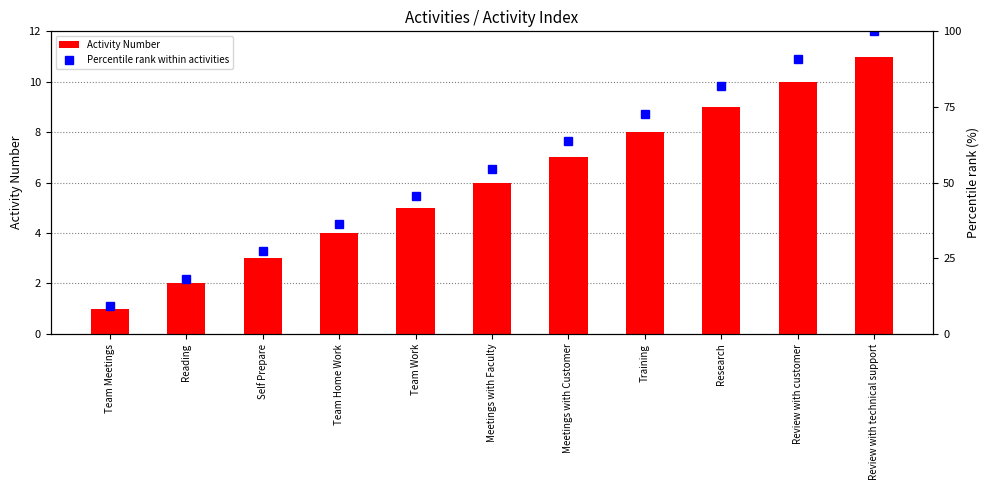

Between Team Meetings and Team Work, which series saw the biggest shift?

Percentile rank within activities